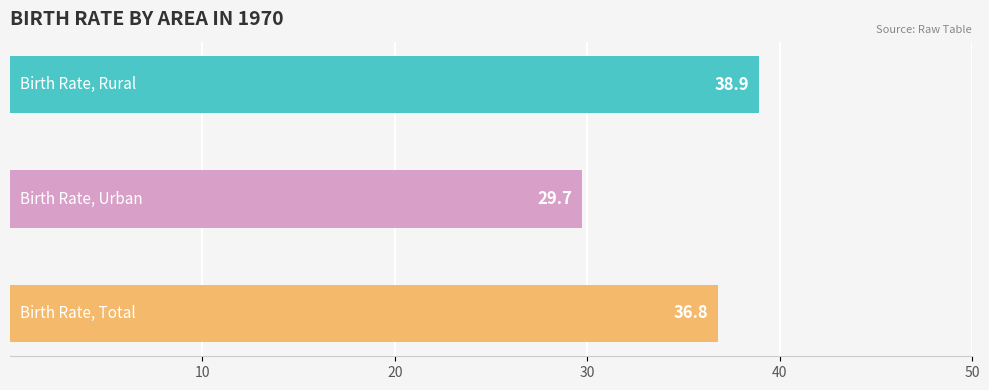

Rank the series at 1990 from highest to lowest value.

Birth Rate, Rural, Birth Rate, Total, Birth Rate, Urban